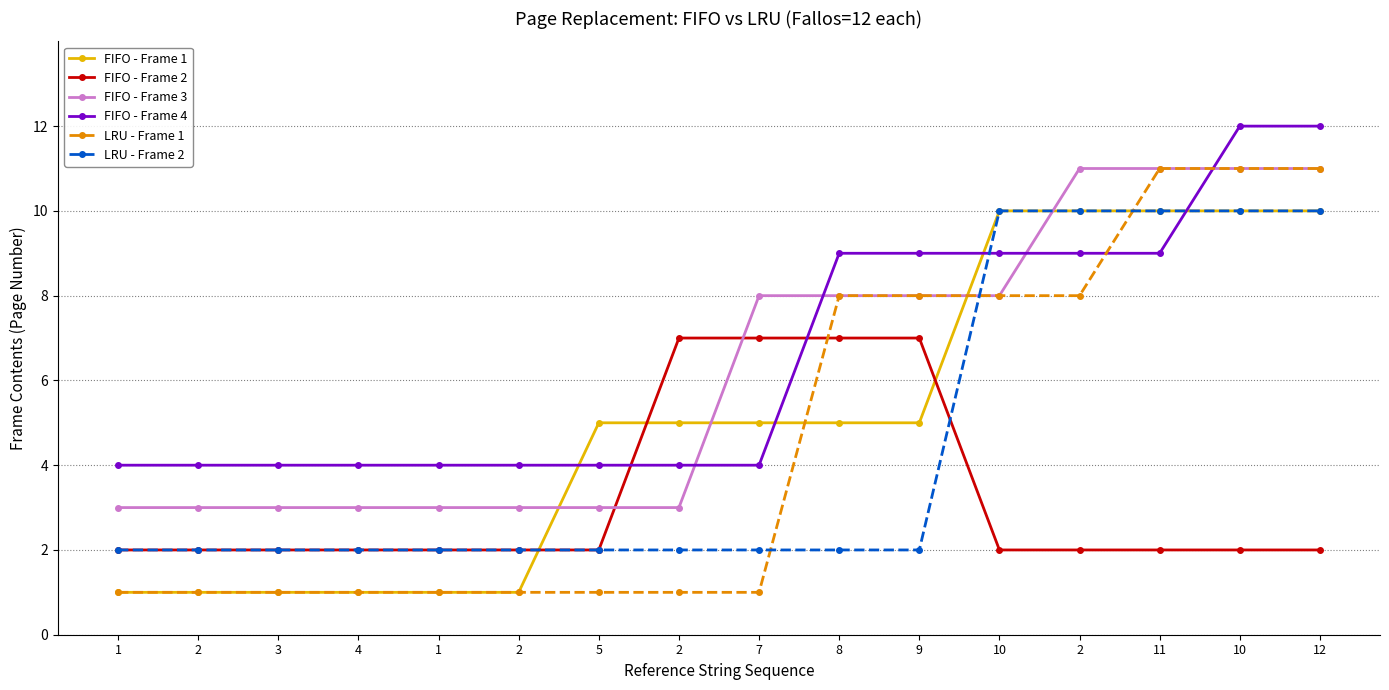

What is the sum of the FIFO - Frame 1 values at 1 and 8?

6